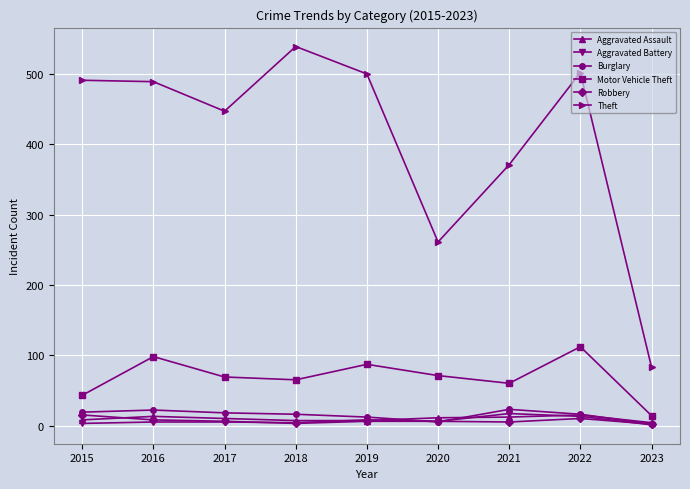

At which category does Motor Vehicle Theft reach its first local peak?

2016